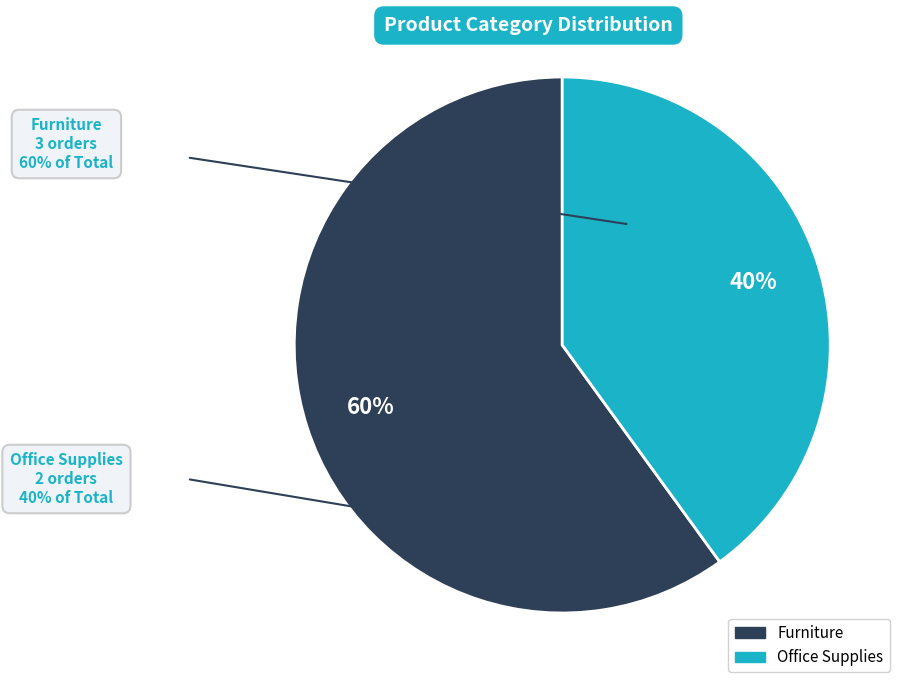

To the nearest percent, what is the average slice percentage?

50%